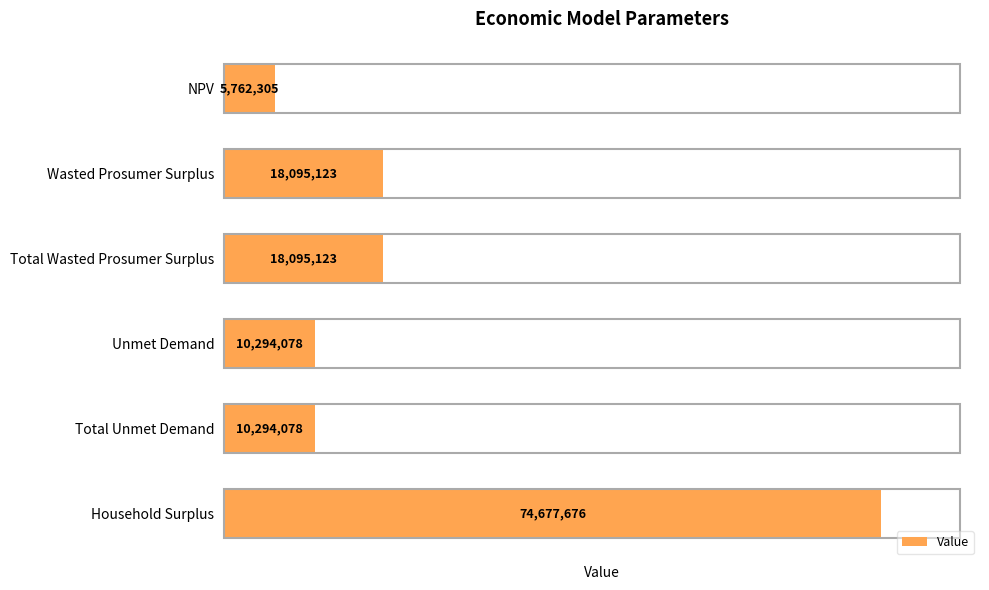

What is the average value?

22869730.4